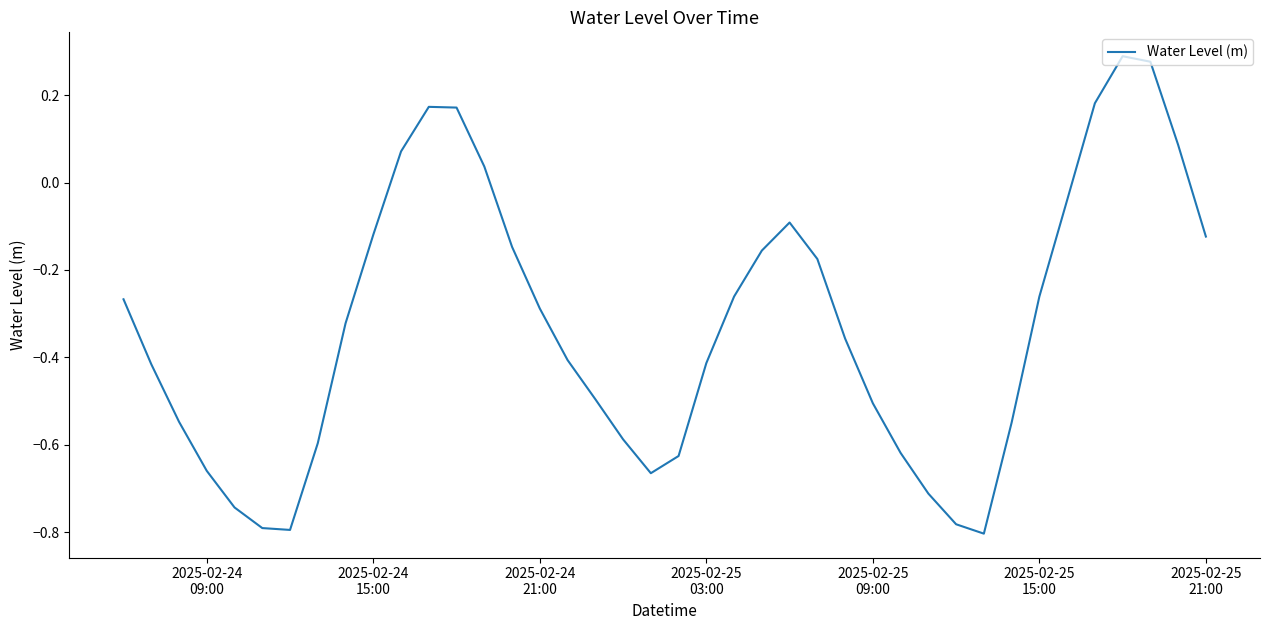

What is the difference between the maximum and minimum values?

1.1